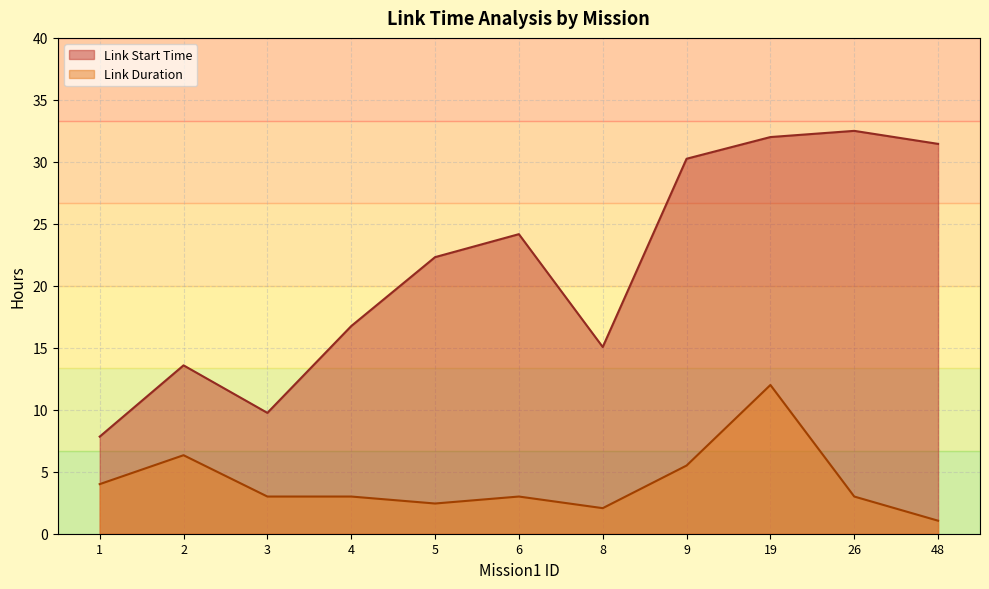

What is the lowest value of the Link Start Time series?

7.8